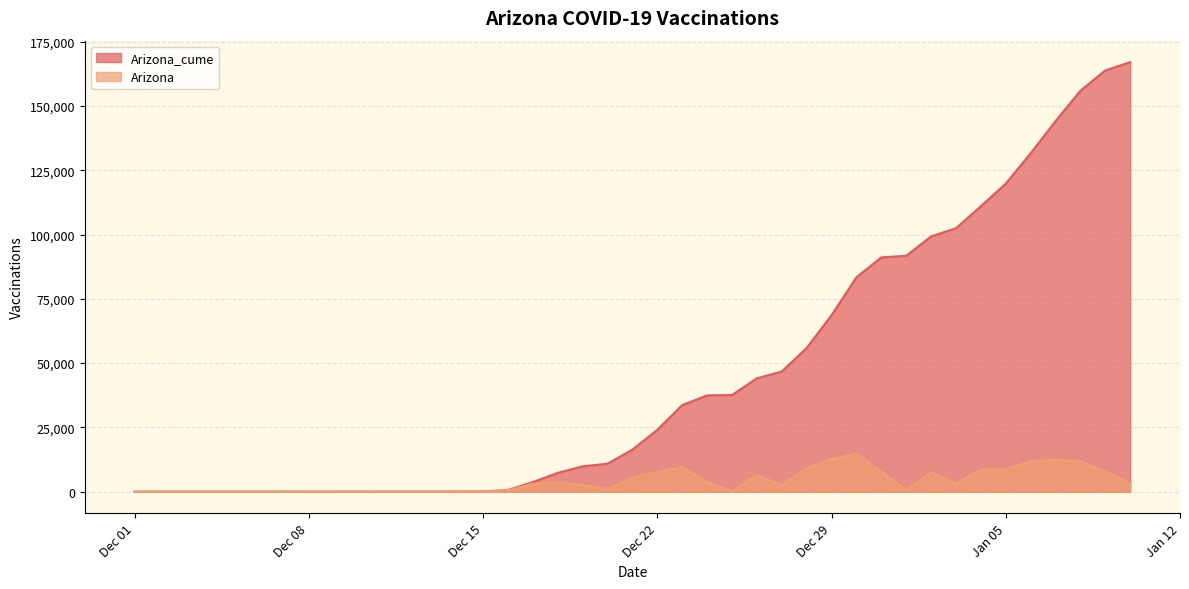

At which category is the sum across all series the highest?

2021-01-09